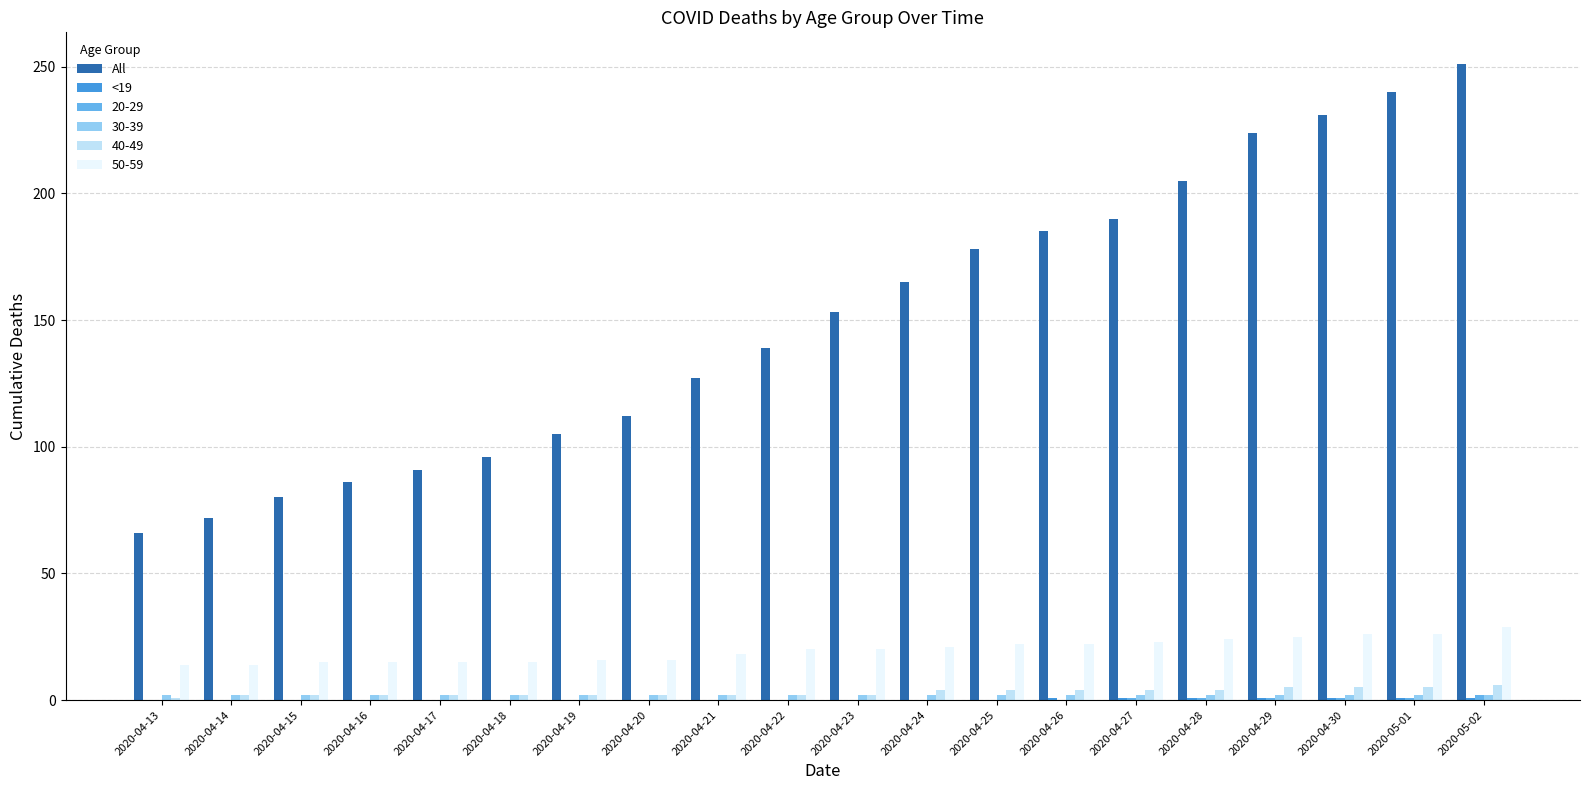

The value of All at 2020-04-21 is 27. True or false?

False